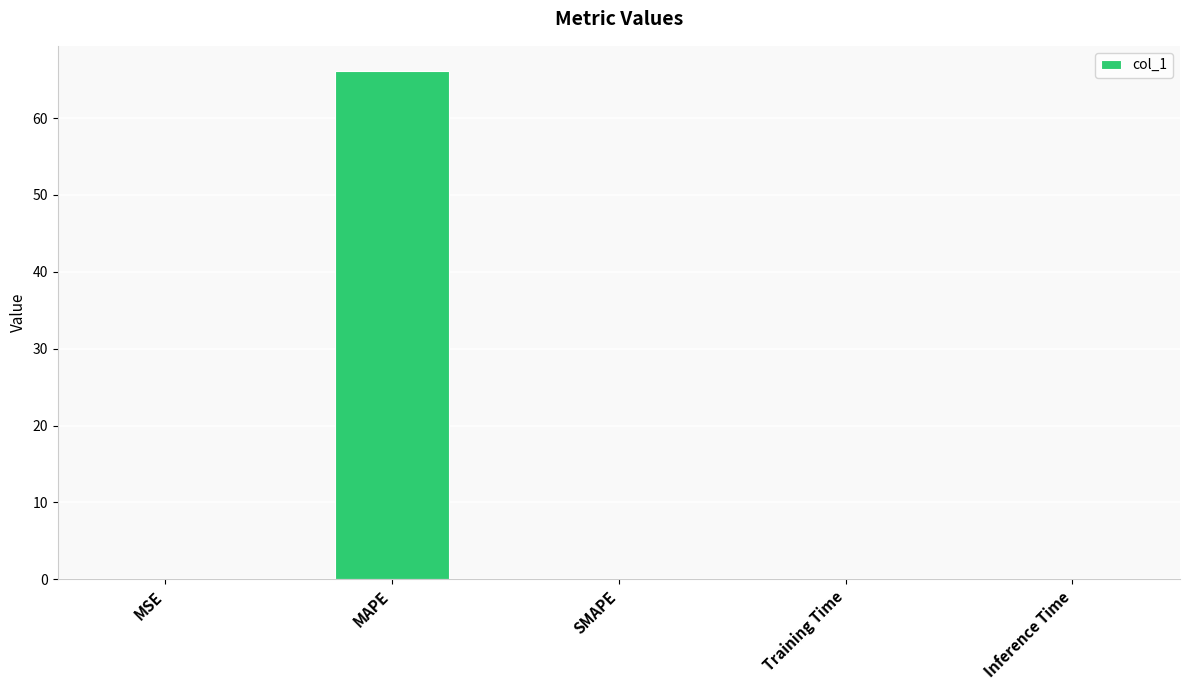

True or false: the data shows 0.0 at Inference Time.

True